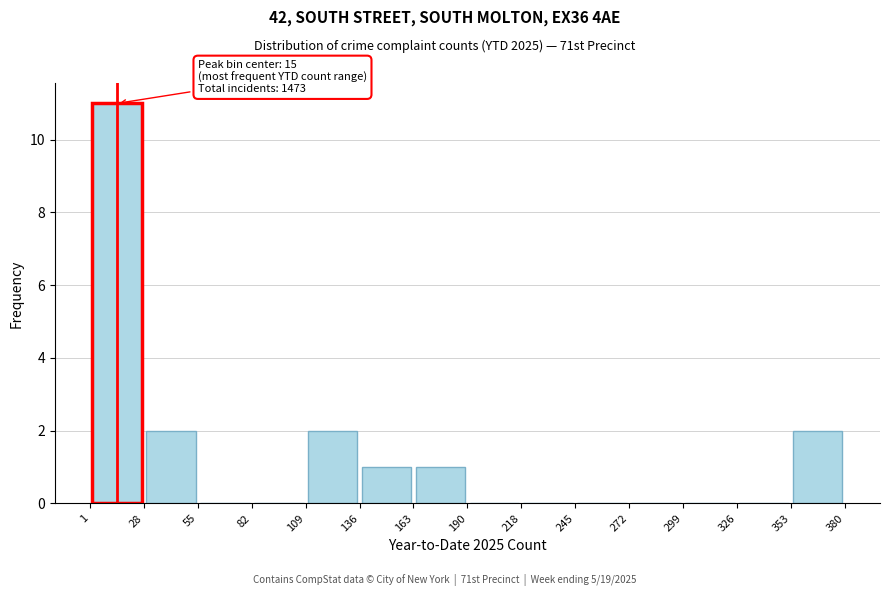

Over which range of the x-axis is the bar tallest?

1 to 28